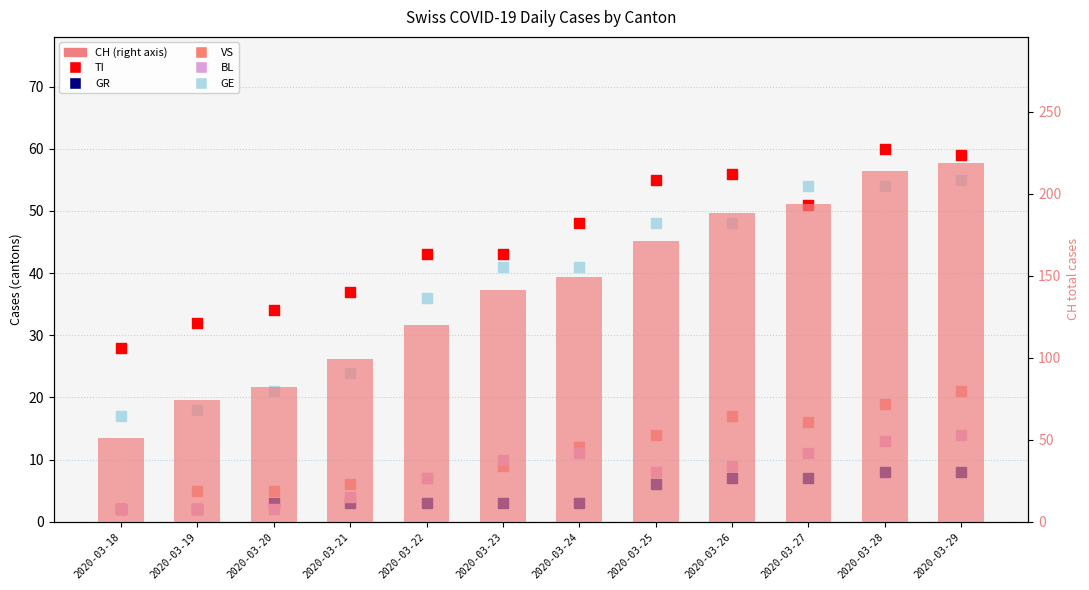

Which series has the widest spread of Y values?

CH